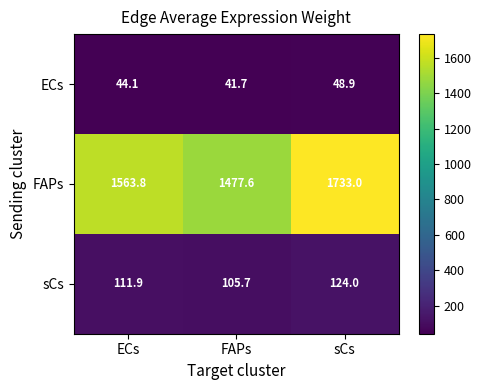

What is the total value across all series at ECs?

1719.8